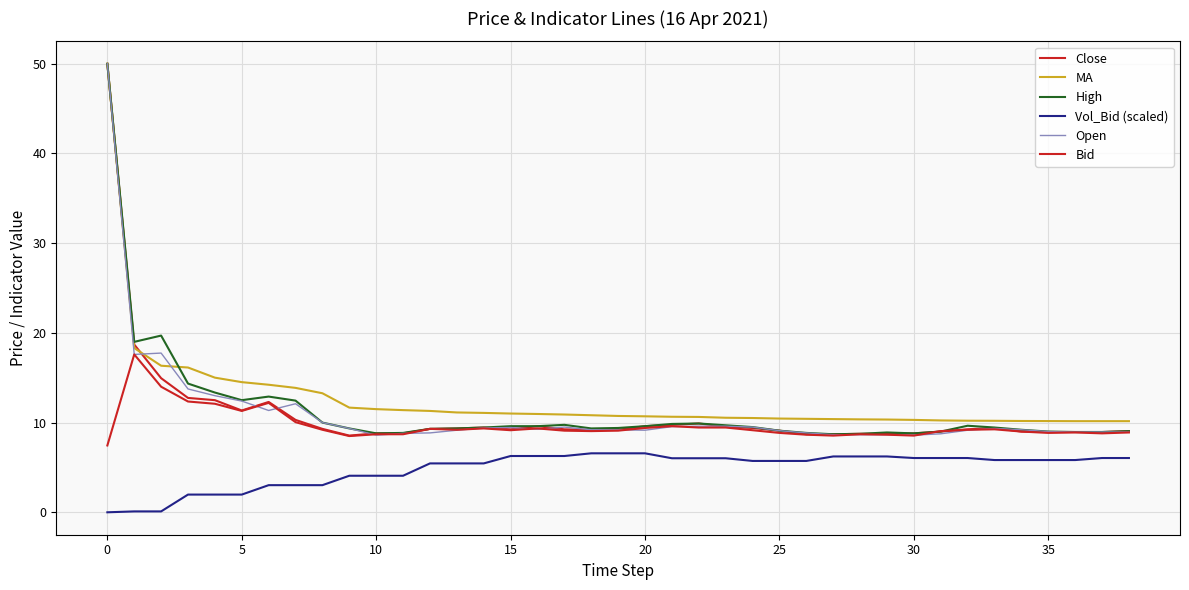

Which series has the largest range (max minus min)?

Close